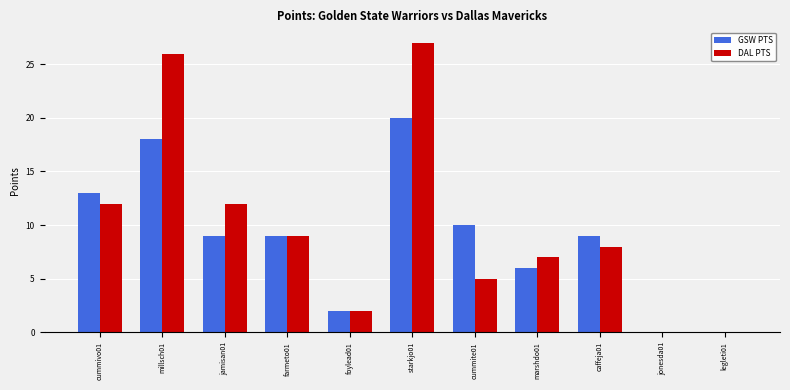

True or false: DAL PTS has a value of 0 at jonesda01.

True